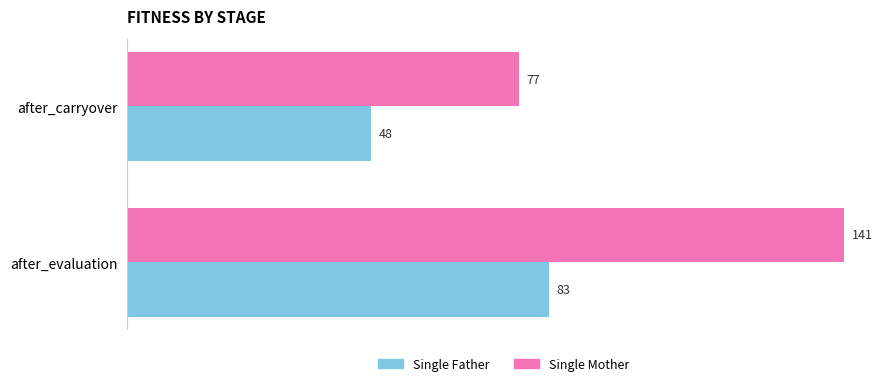

How many Single Mother values are between 77 and 141?

2